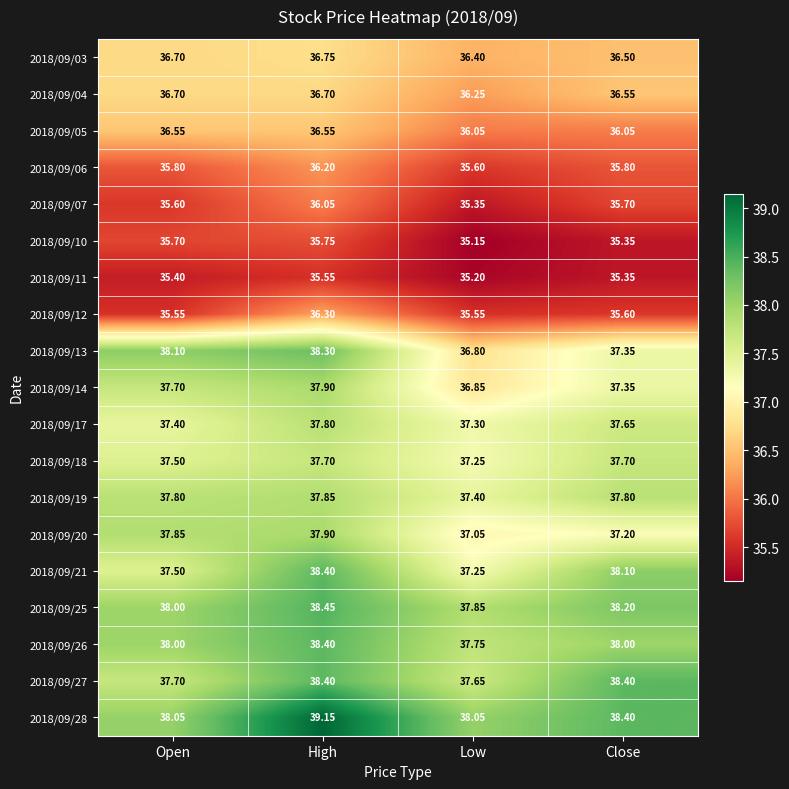

How many values in the 2018/09/13 series exceed 38?

2